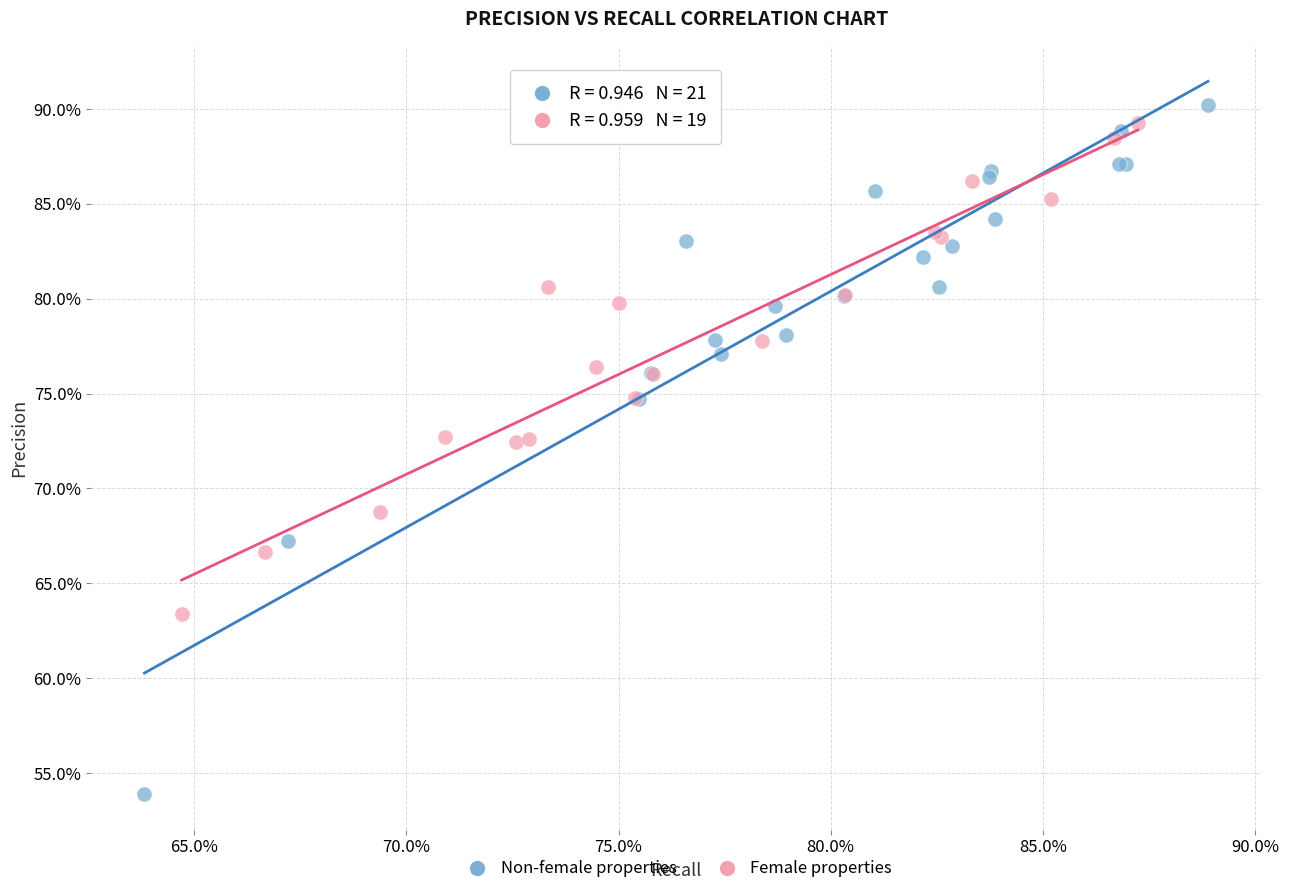

What are all the series names shown in the legend?

Non-female properties, Female properties